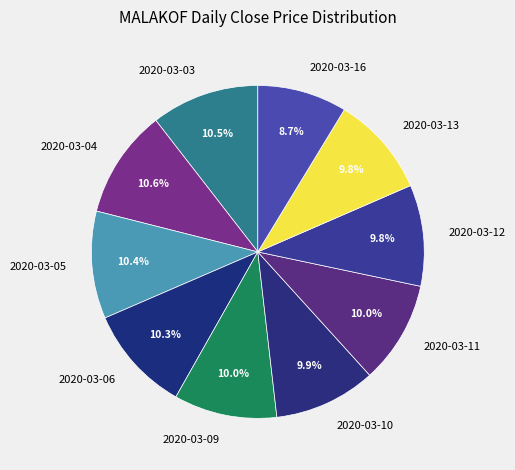

Is 2020-03-11 the majority of the pie?

No